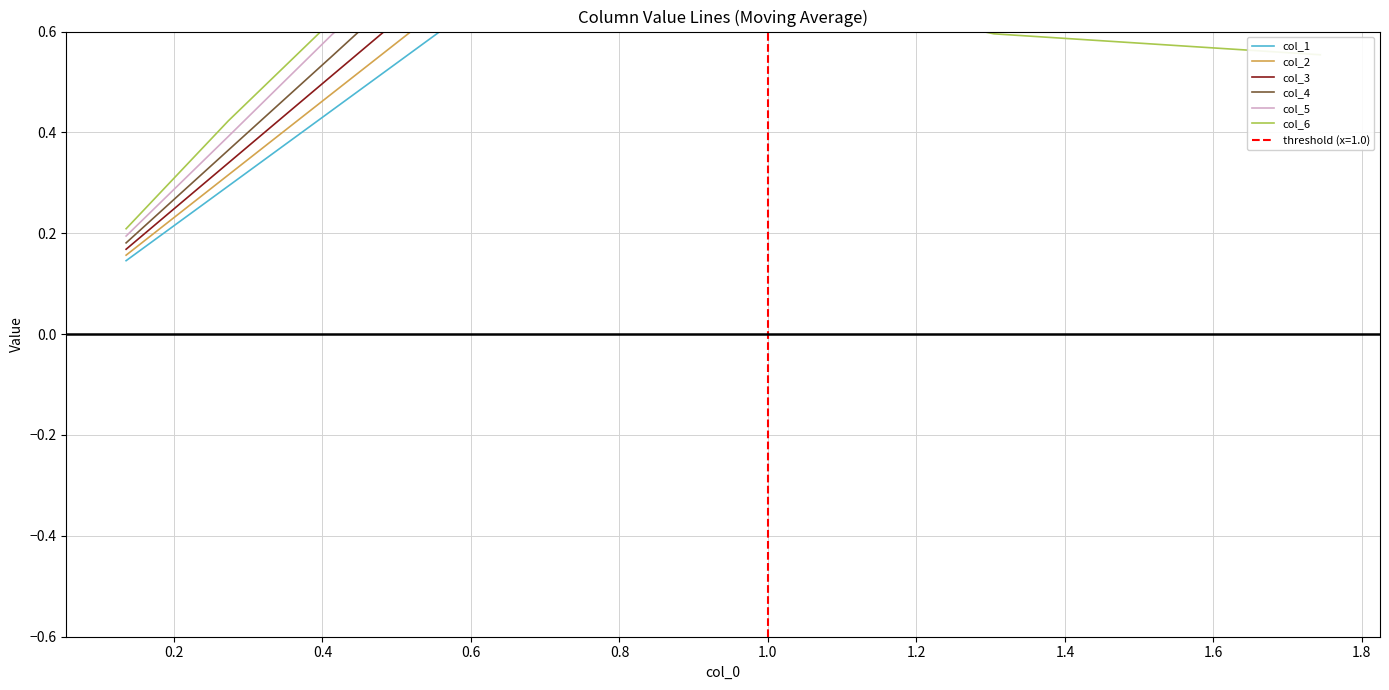

What is the label of the 2nd point from the left?

0.2